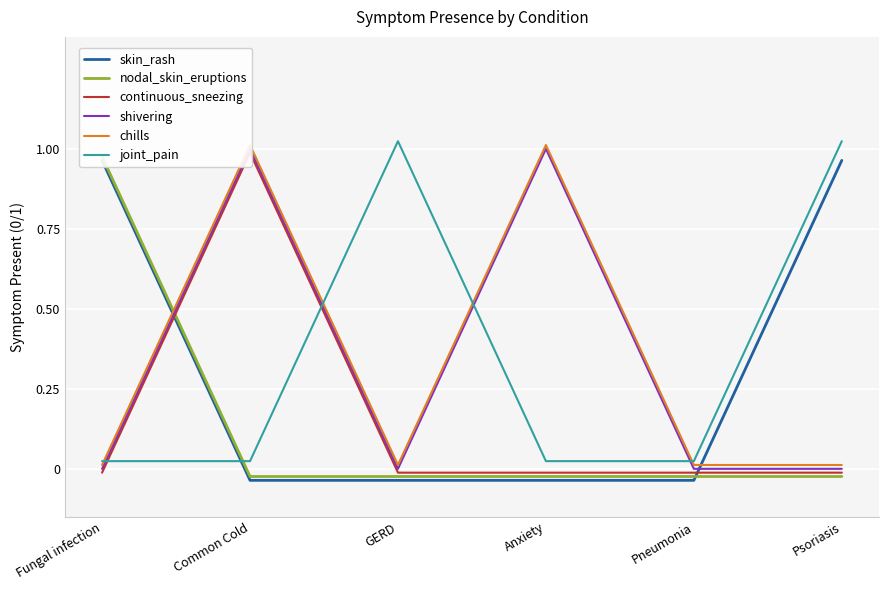

In chills, how many points are higher than both neighbors (excluding endpoints)?

2